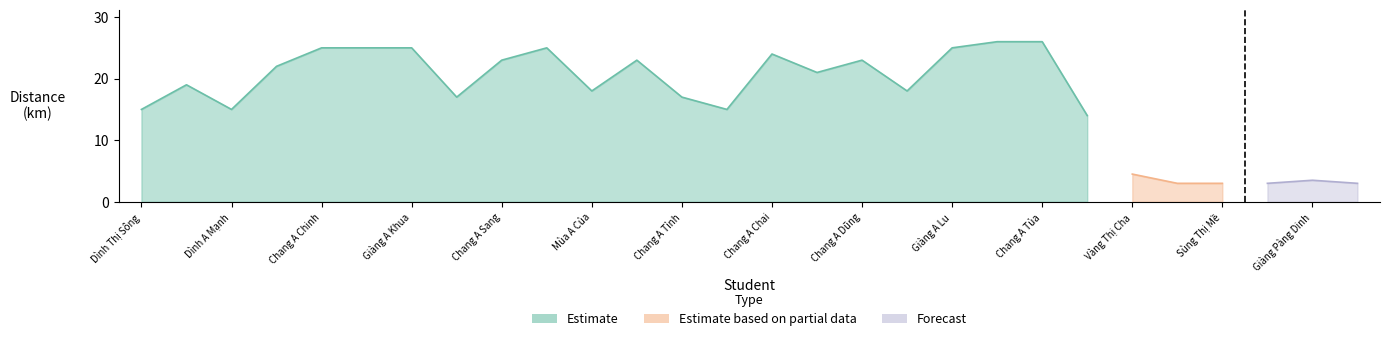

Count the number of categories in the chart.

28